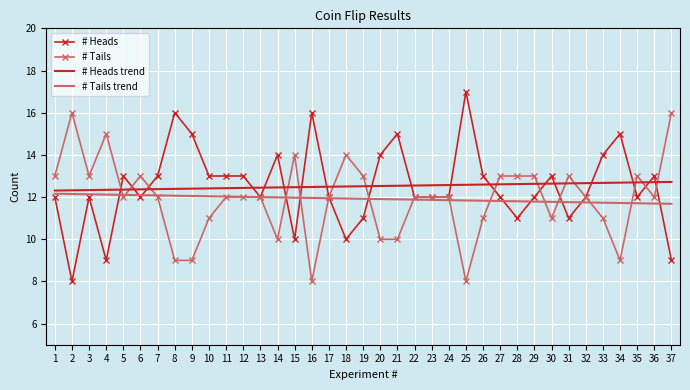

At which category does the chart reach its peak across all series?

25